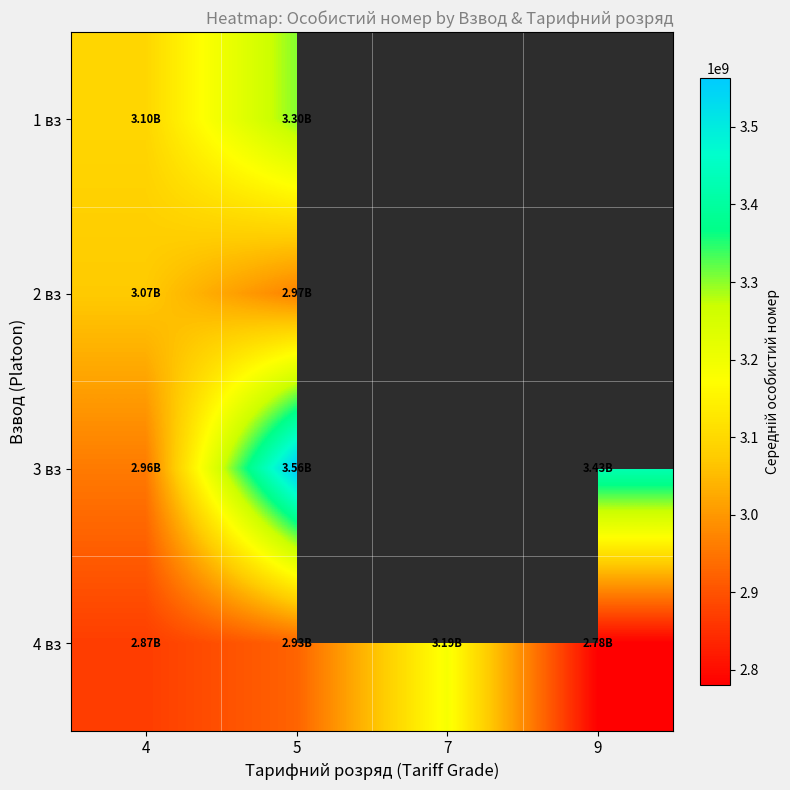

Is the value of 4 вз at 5 greater than the value of 3 вз at 5?

No